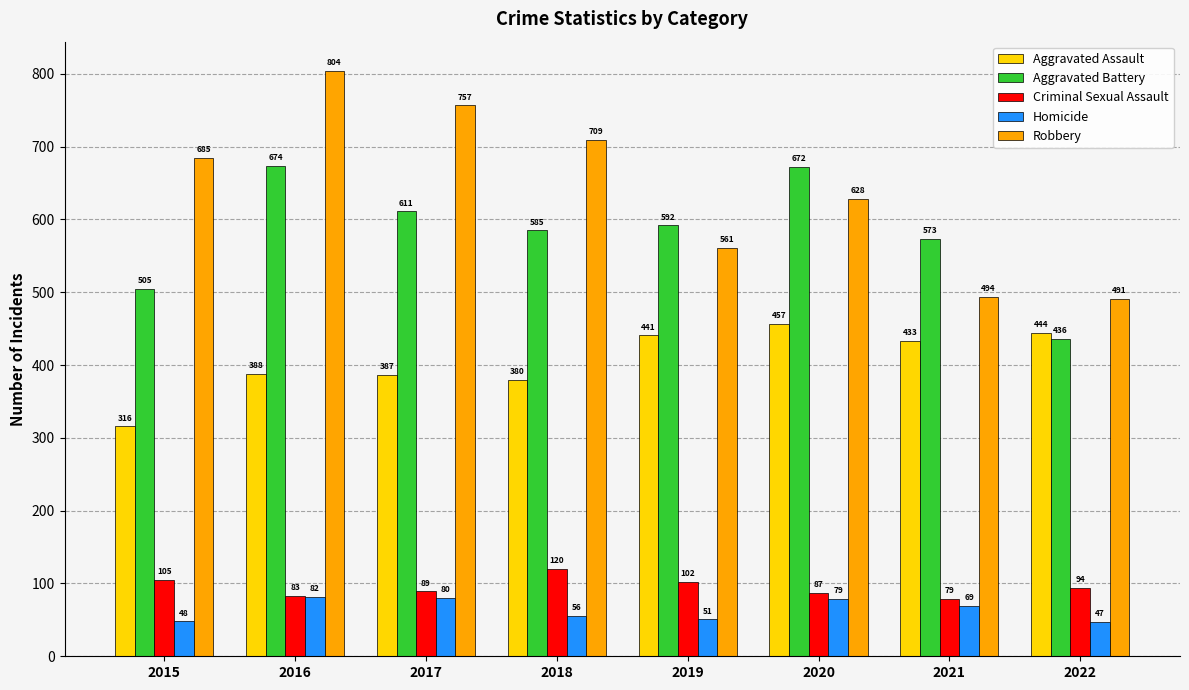

Reading left to right, extract all data points from this chart.

Aggravated Assault: 316	388	387	380	441	457	433	444
Aggravated Battery: 505	674	611	585	592	672	573	436
Criminal Sexual Assault: 105	83	89	120	102	87	79	94
Homicide: 48	82	80	56	51	79	69	47
Robbery: 685	804	757	709	561	628	494	491